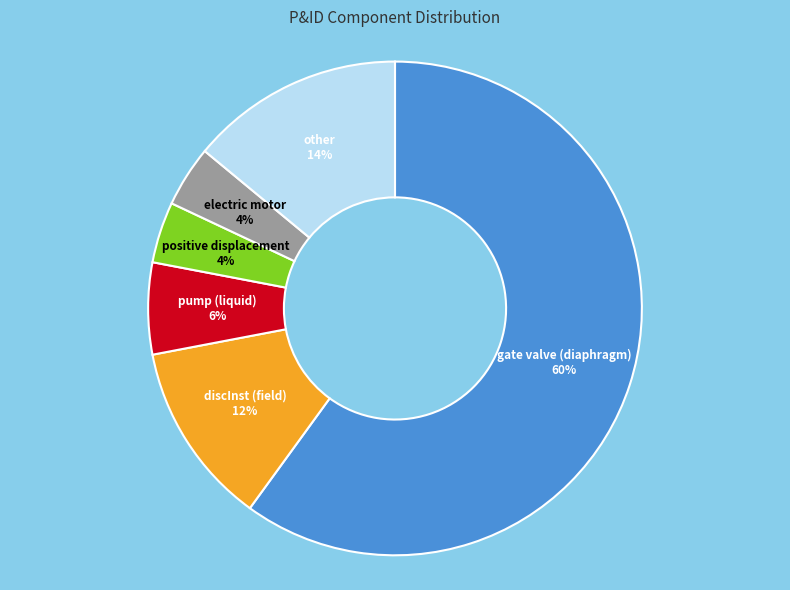

To the nearest percent, what is the average slice percentage?

17%